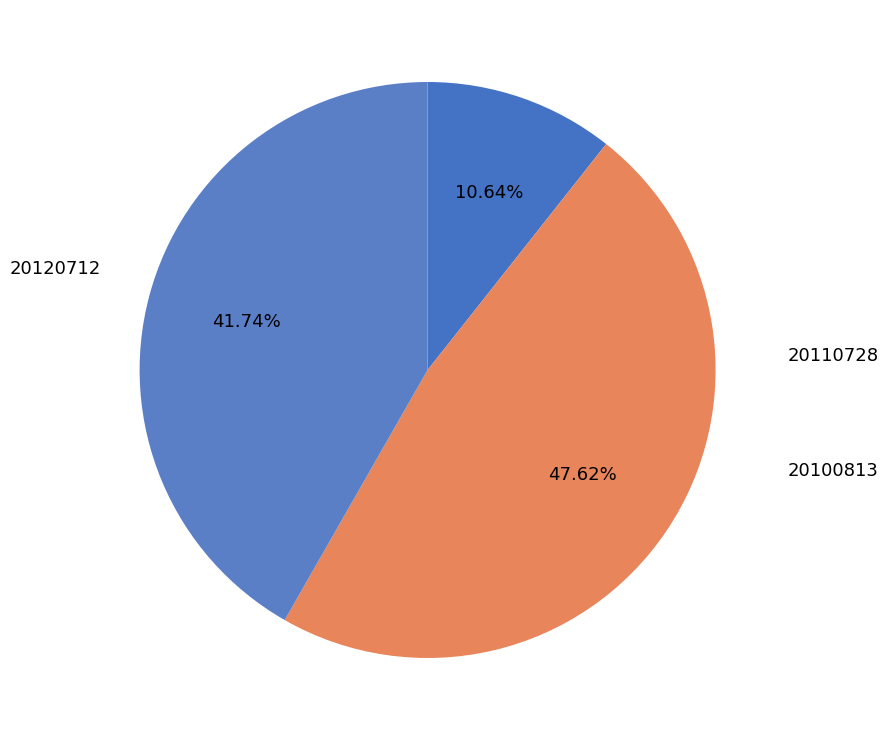

Is 20110728 the majority of the pie?

No